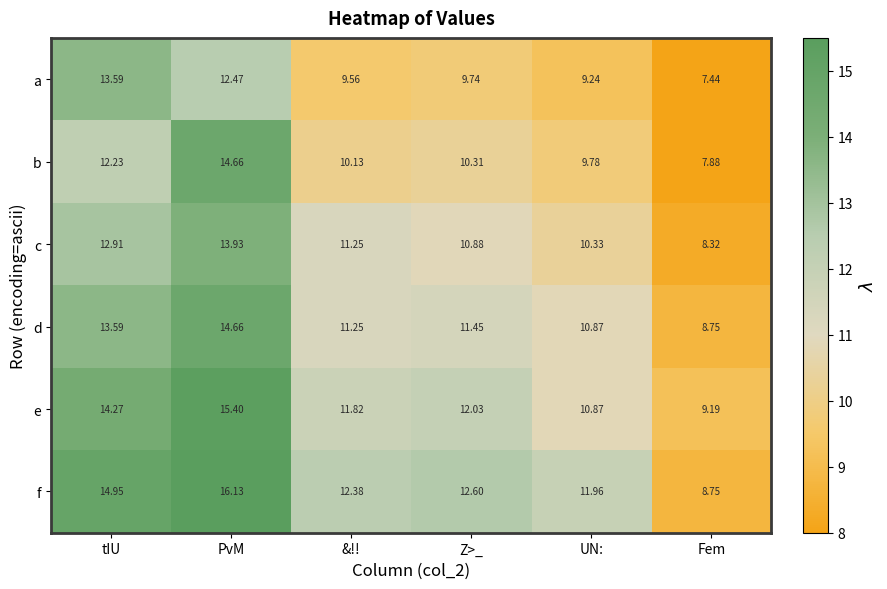

What is the maximum value shown in the chart?

16.1